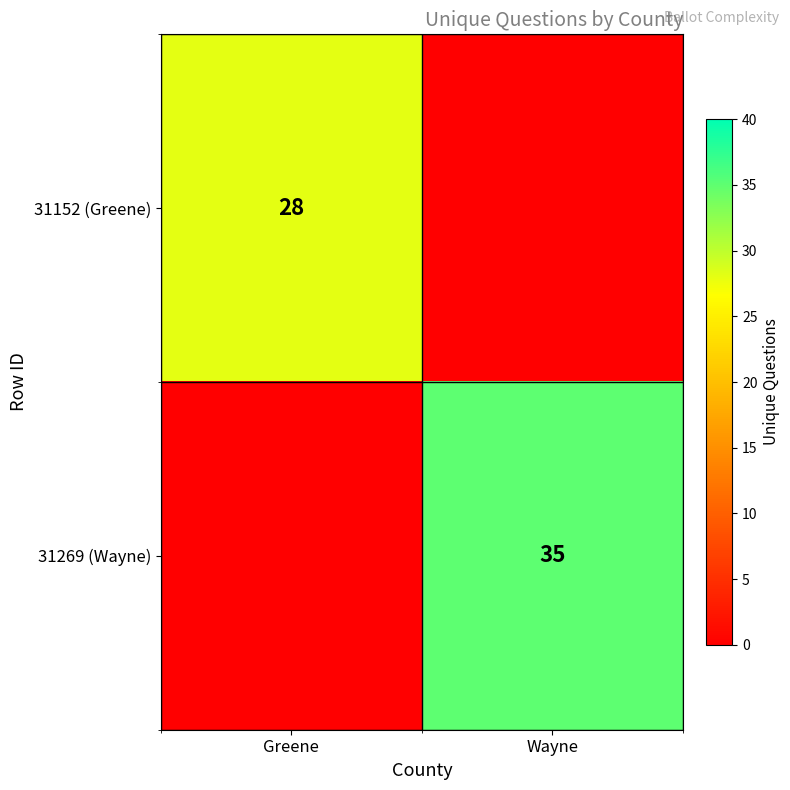

True or false: 31152 (Greene) has a value of 49 at Greene.

False